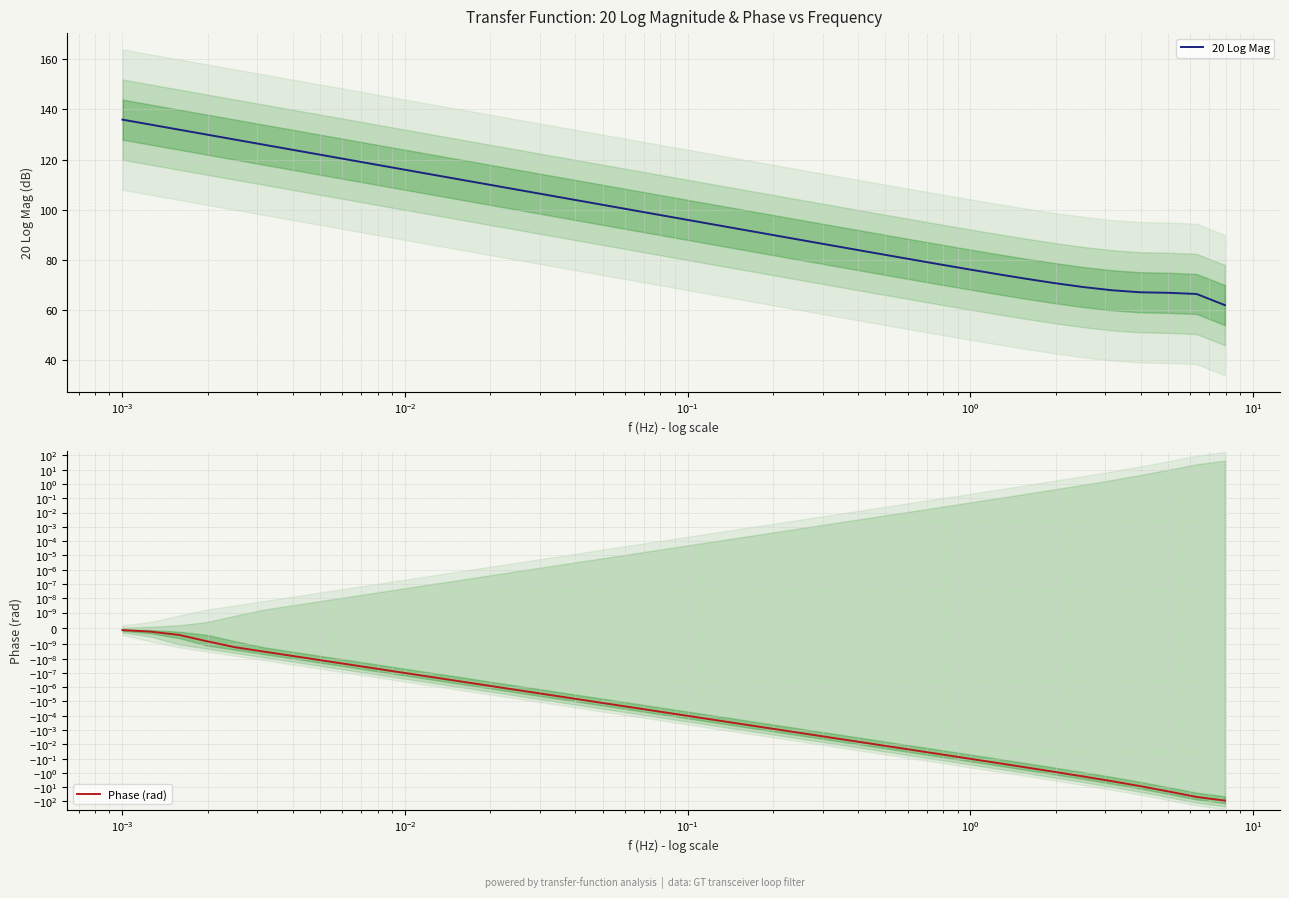

How many data points in 20 Log Mag are less than 97?

20